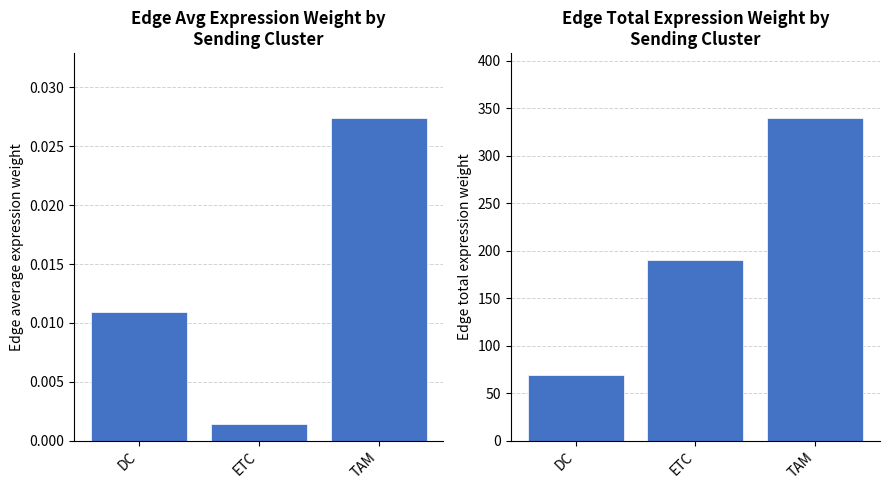

The Edge average expression weight series shows 0.0 at ETC. True or false?

False